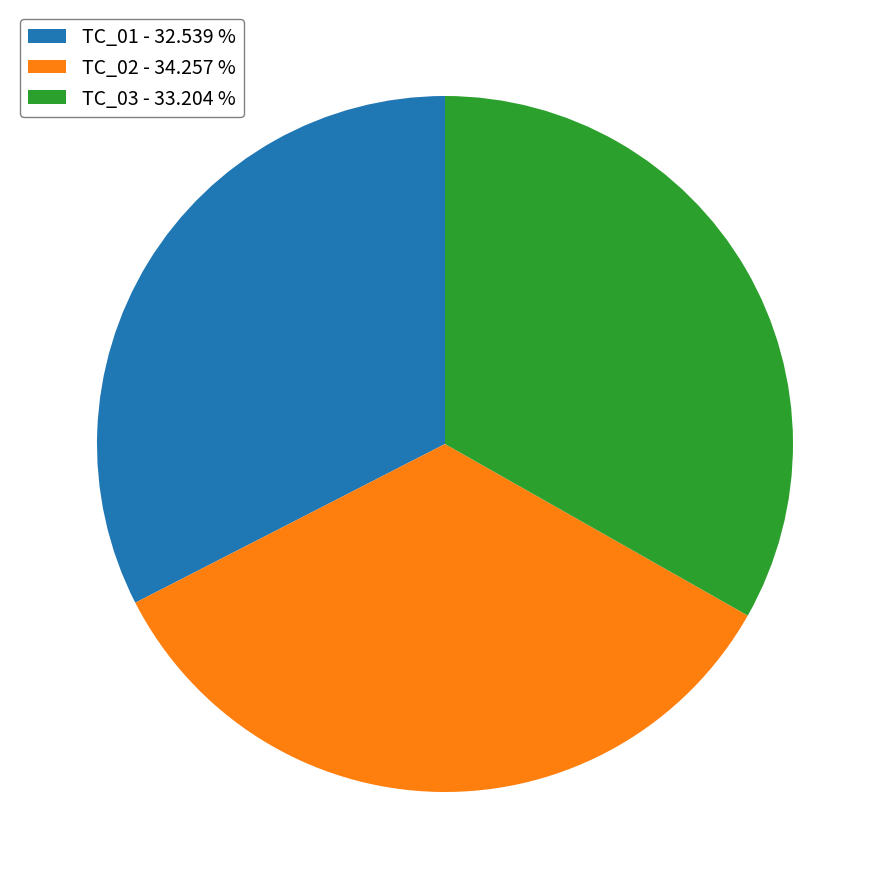

Which has a higher value, TC_03 - 33.204 % or TC_01 - 32.539 %?

TC_03 - 33.204 %